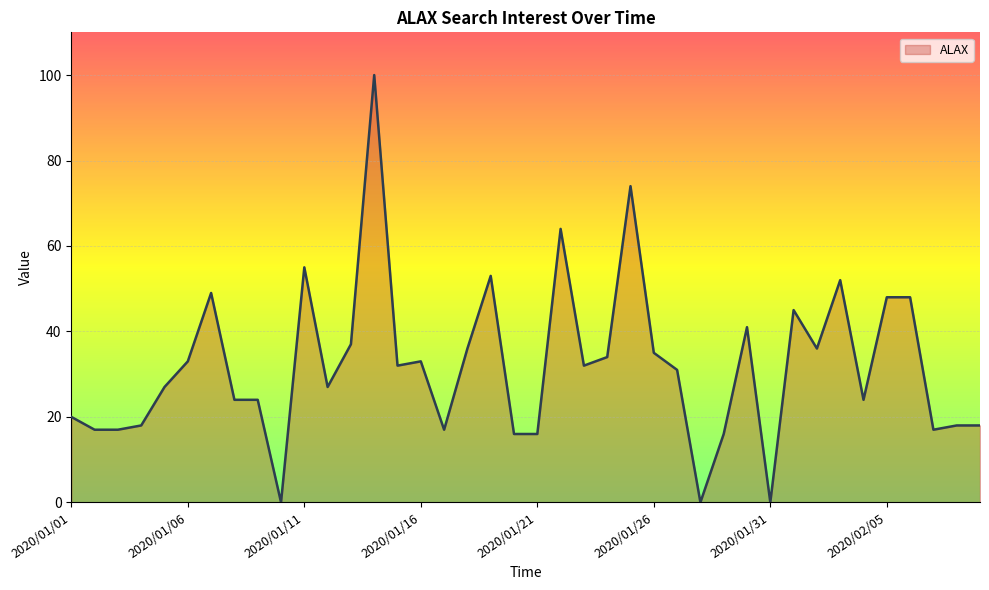

What is the difference between the maximum and minimum values?

100